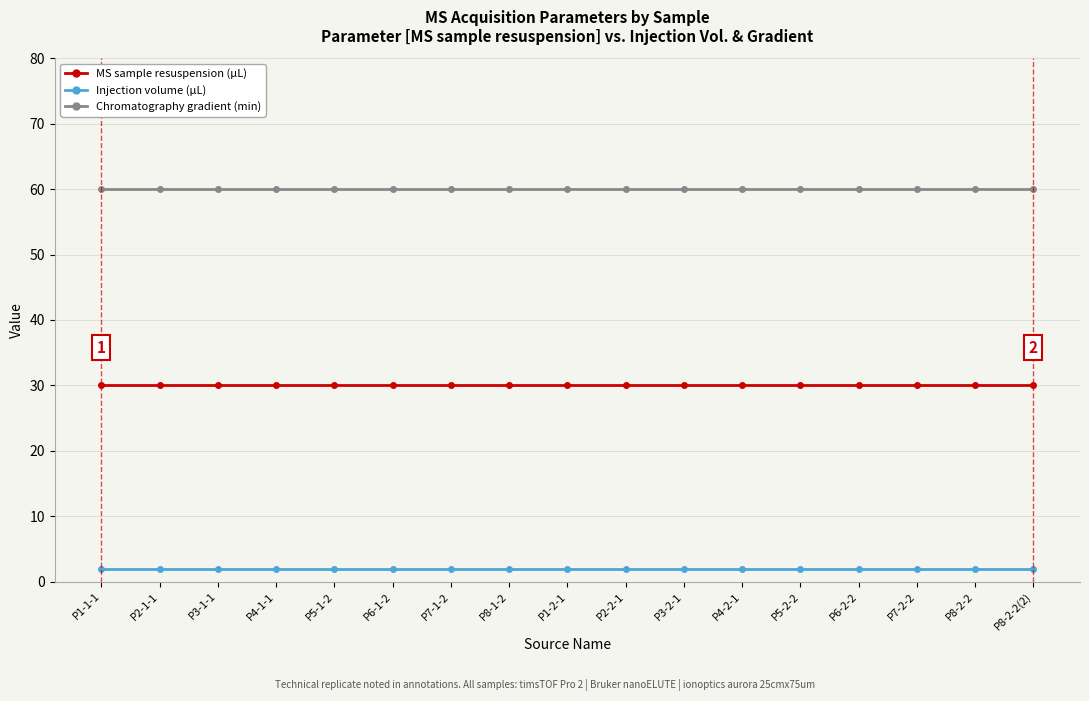

What is the sum of all Chromatography gradient (min) values?

1020